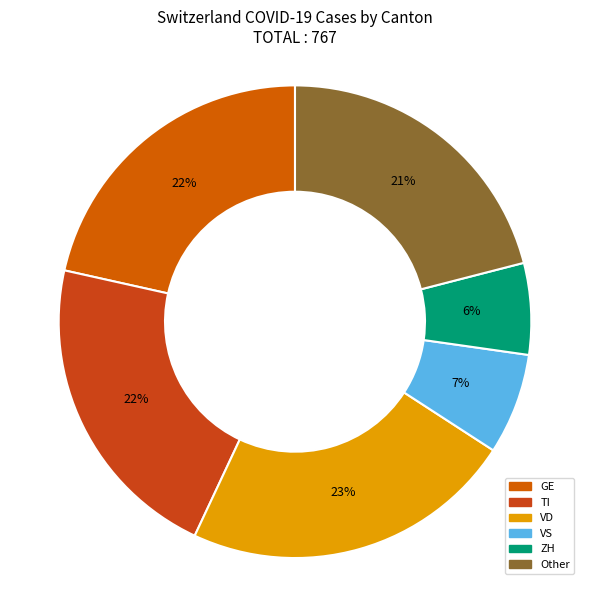

How many segments does this pie chart have?

6